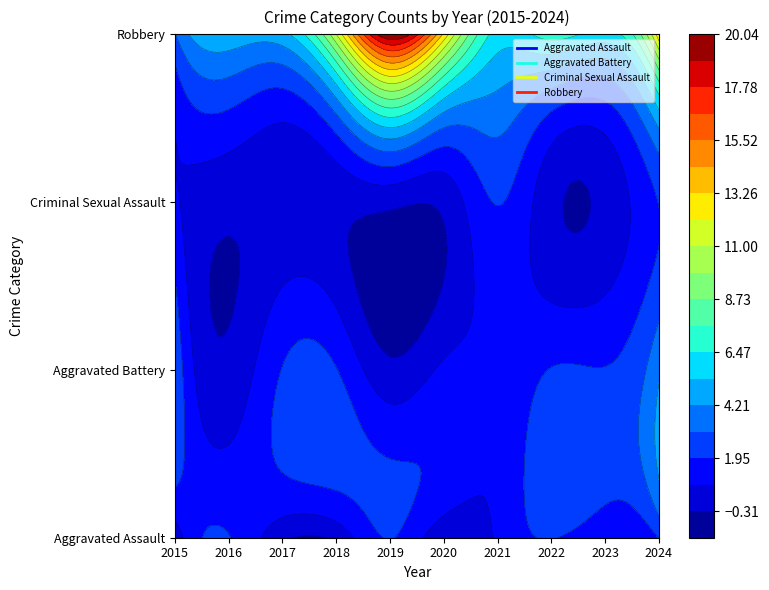

How many series are shown in this chart?

4